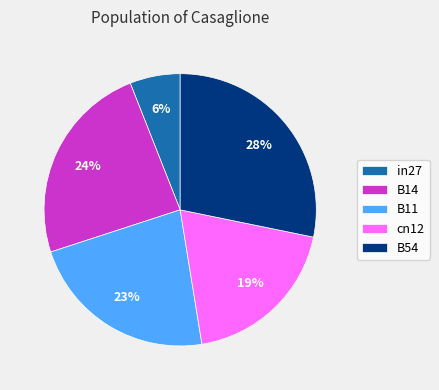

Is the sum of in27 and cn12 greater than half?

No